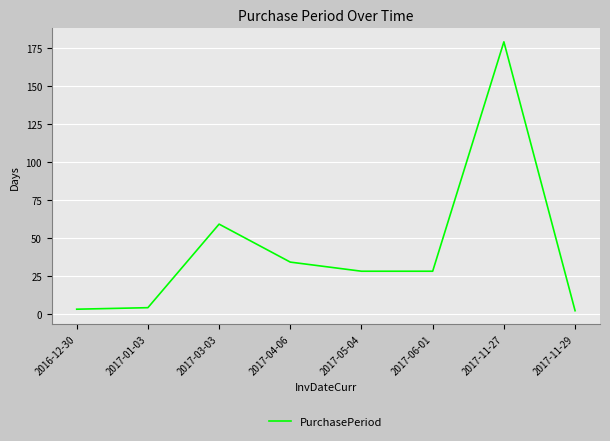

Reading left to right, list all the values displayed in this chart.

3	4	59	34	28	28	179	2